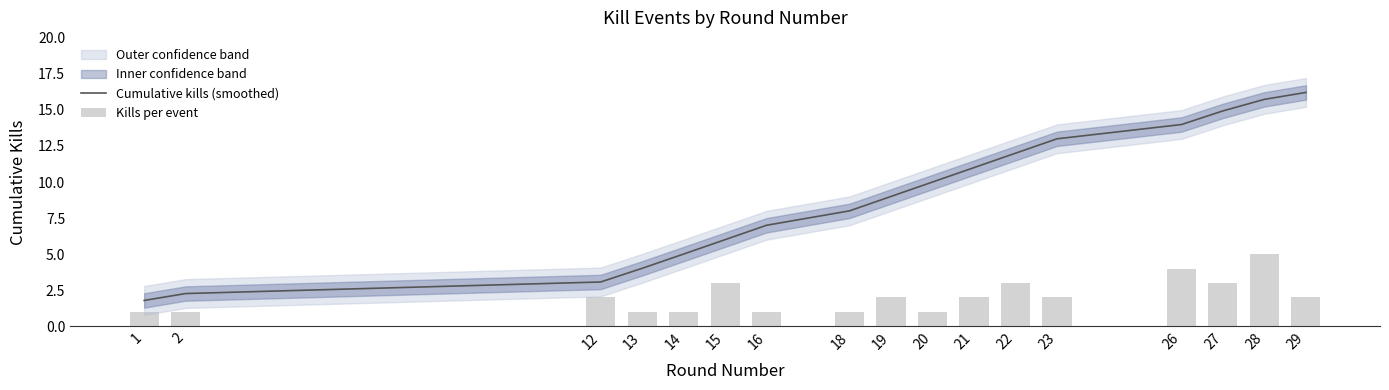

What is the value of the Cumulative kills (smoothed) bar at the 3rd from the left?

3.1